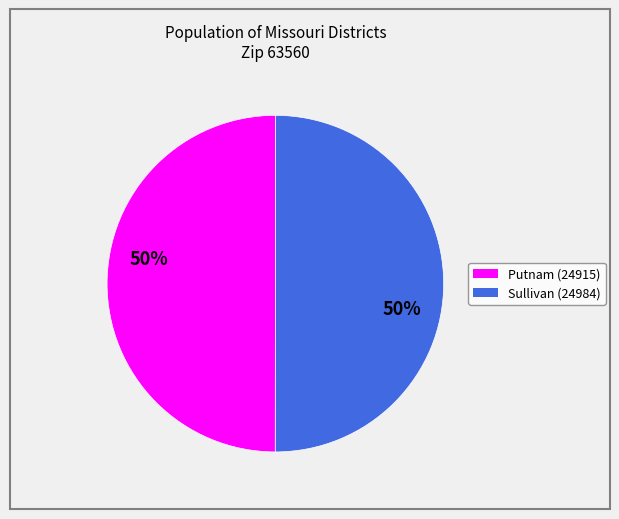

Do Sullivan (24984) and Putnam (24915) together represent more than half of the pie?

Yes